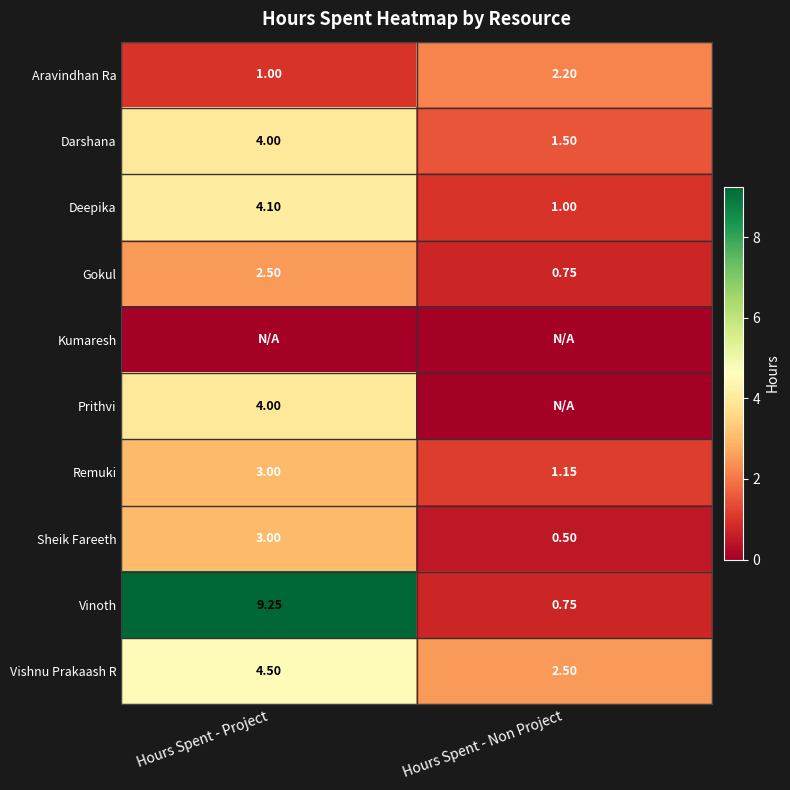

What is the difference between the maximum and minimum values in the Vishnu Prakaash R series?

2.0